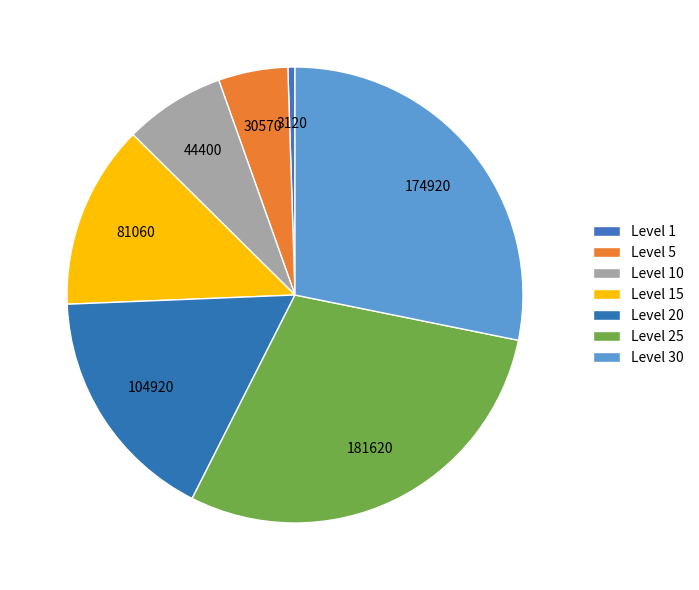

How many slices are in this pie chart?

7